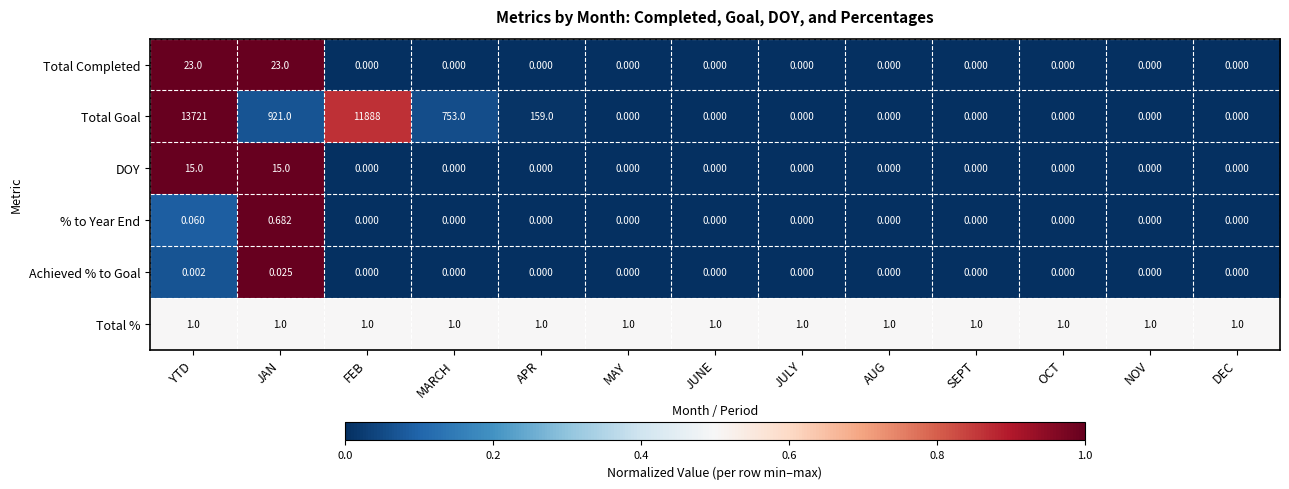

Rank the series by their maximum value, from highest to lowest.

Total Goal, Total Completed, DOY, Total %, % to Year End, Achieved % to Goal